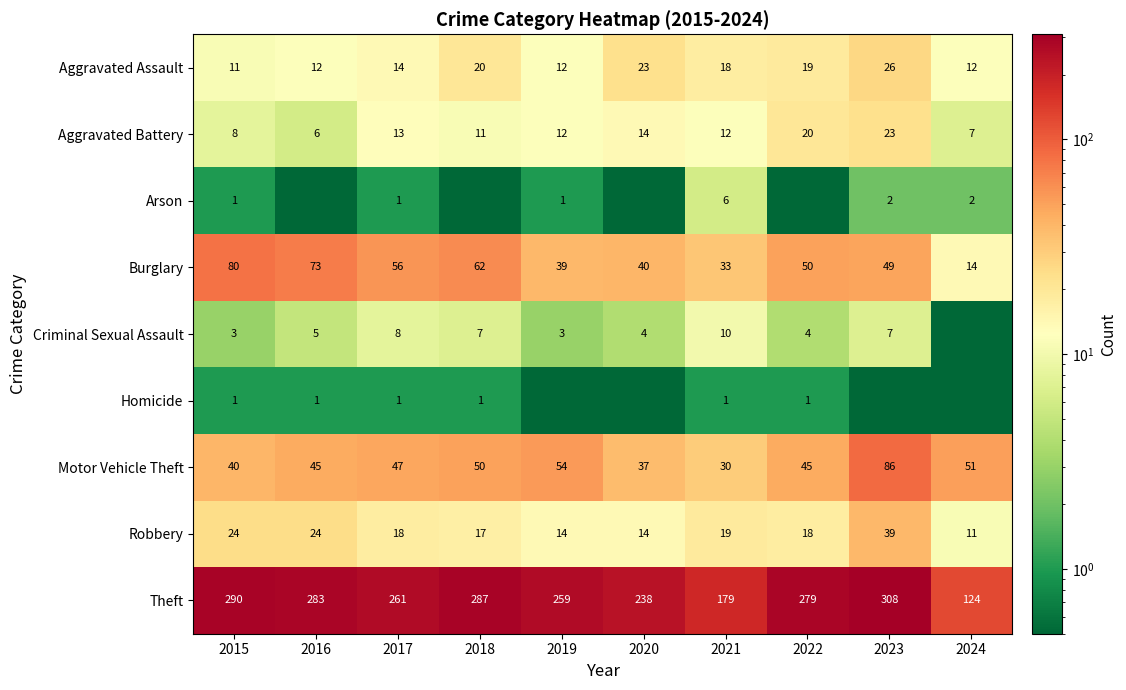

What is the minimum value for Motor Vehicle Theft?

30.0